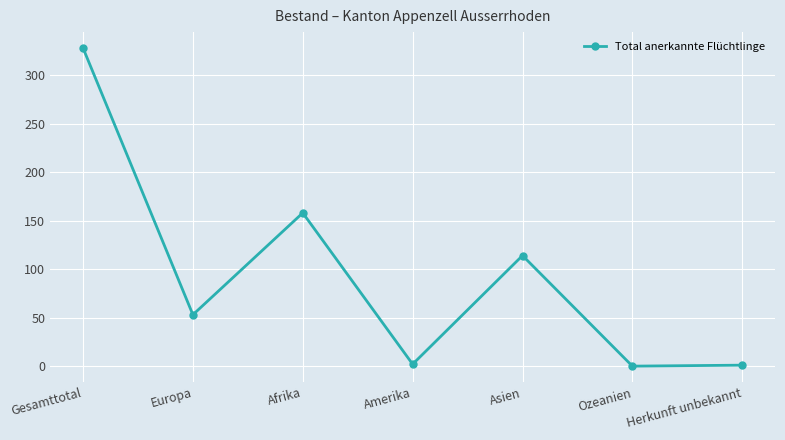

At which label is the value closest to 164?

Afrika